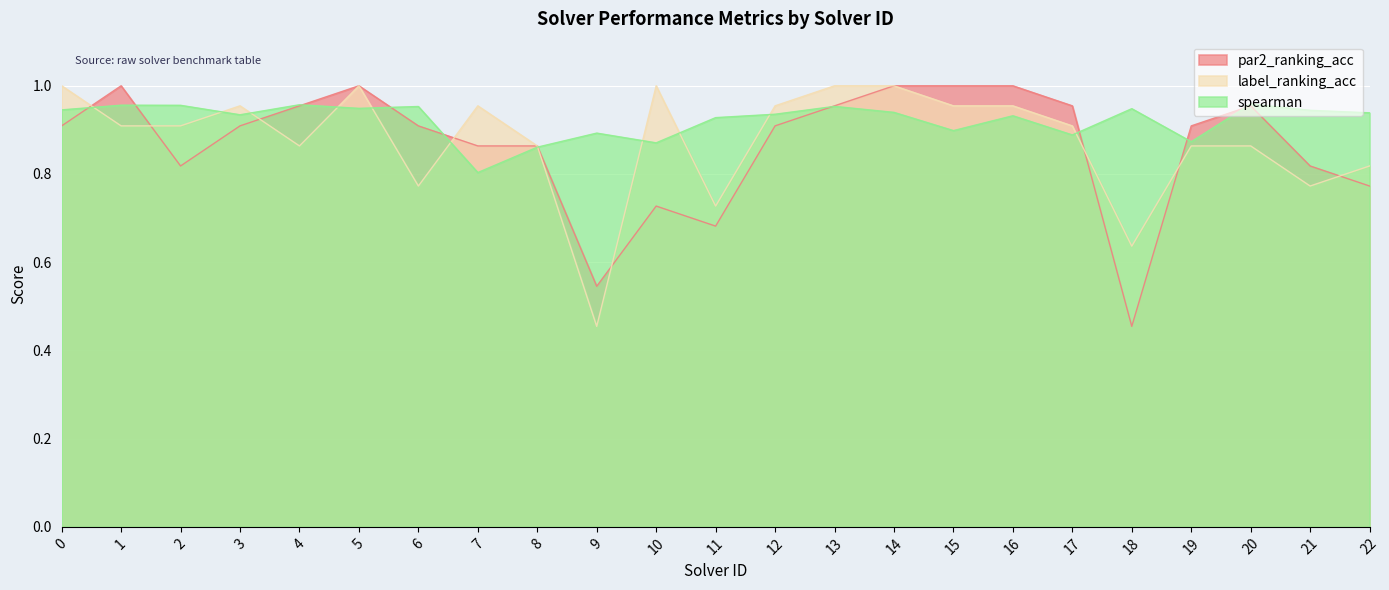

True or false: par2_ranking_acc and spearman intersect in this chart.

True